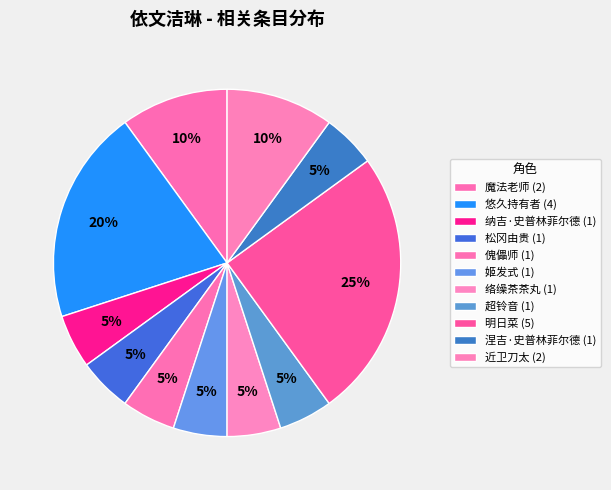

Is the sum of 姬发式 and 悠久持有者 greater than half?

No